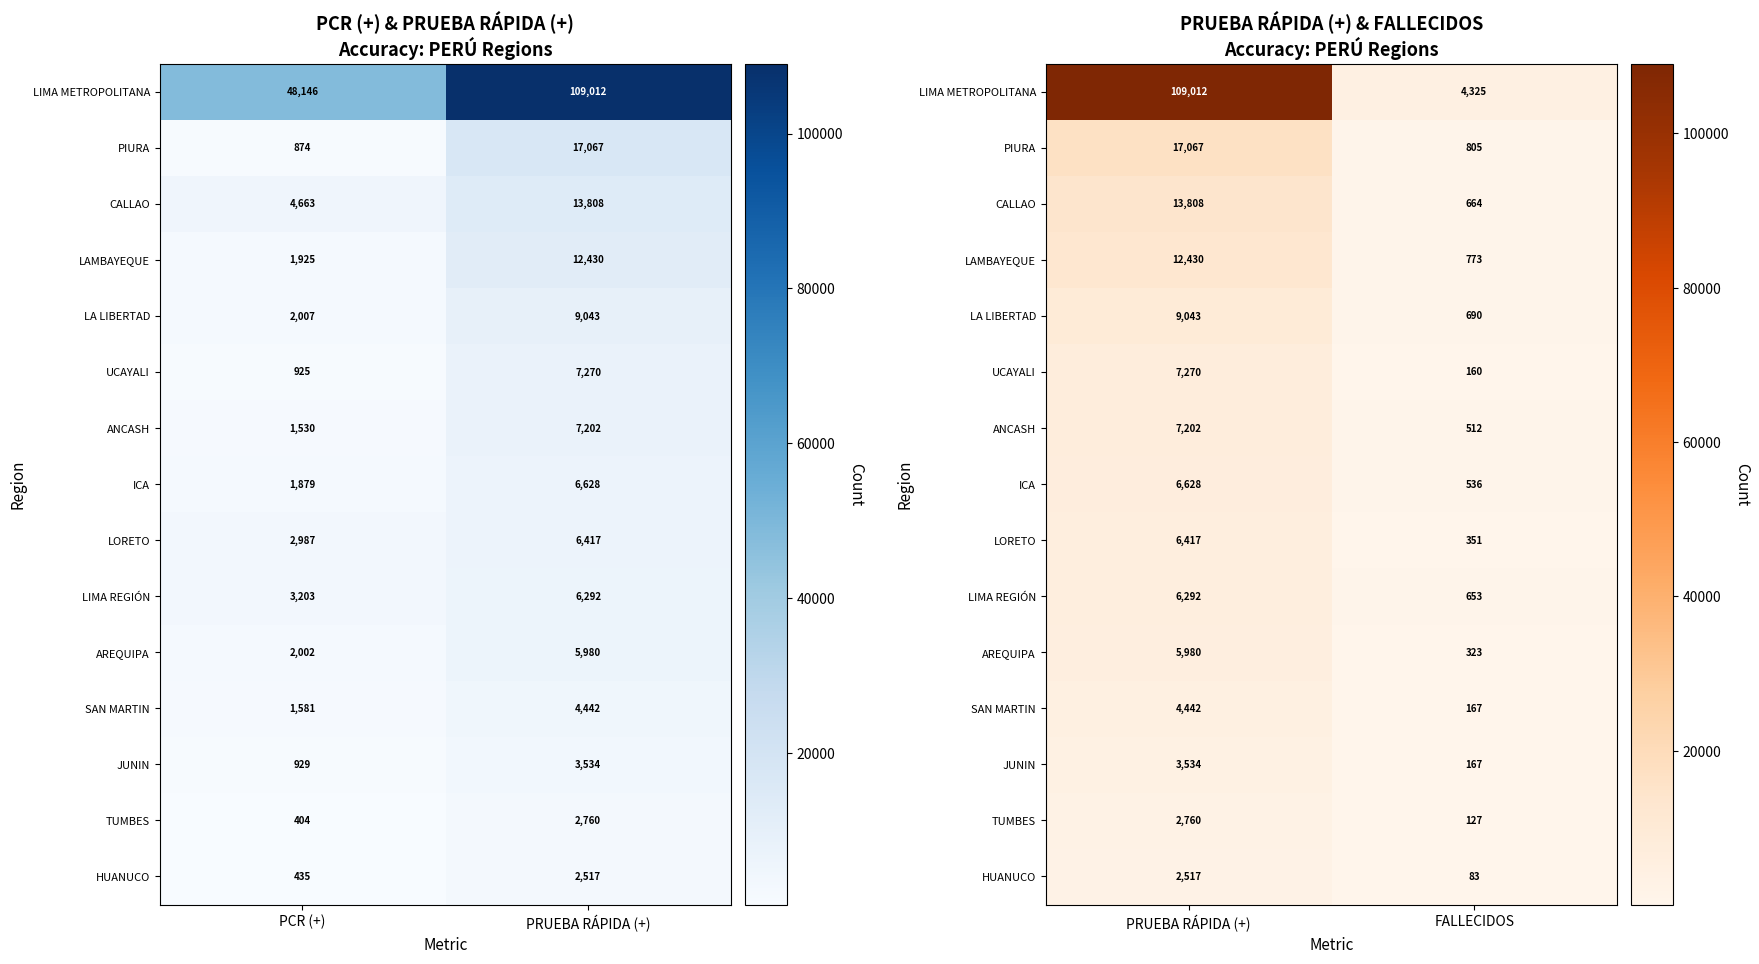

Is it true that LORETO equals 91 at FALLECIDOS?

False